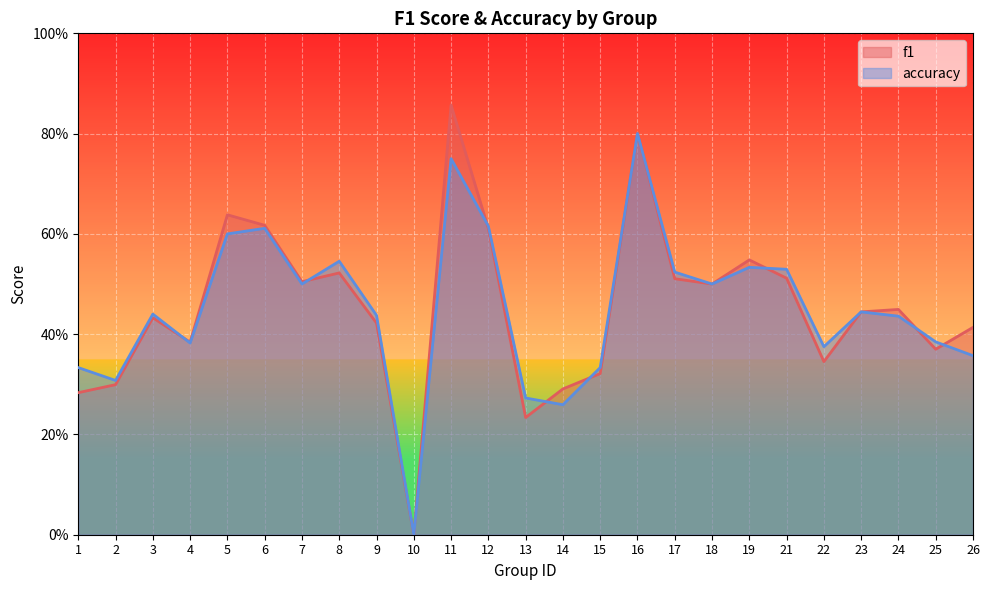

What is the sum of all f1 values?

11.3